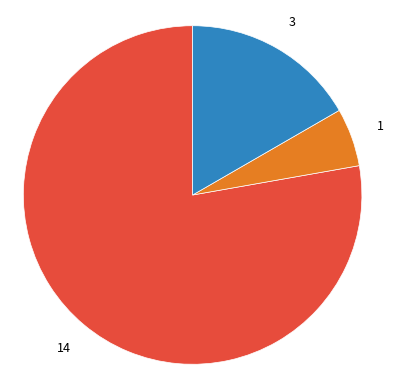

How many slices are in this pie chart?

3